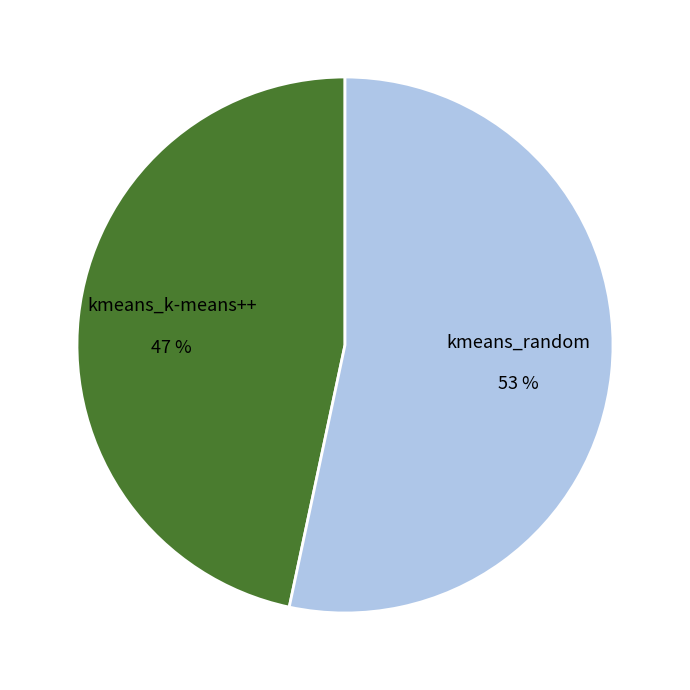

Which has a higher value, kmeans_random 53 % or kmeans_k-means++ 47 %?

kmeans_random 53 %